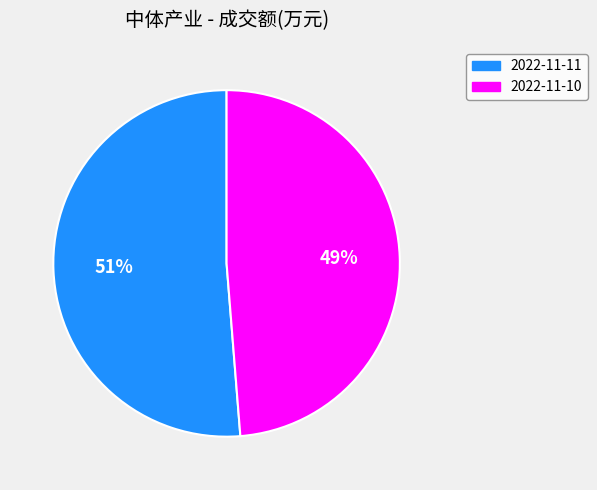

Is it true that 2022-11-10 is 38% of the pie?

False